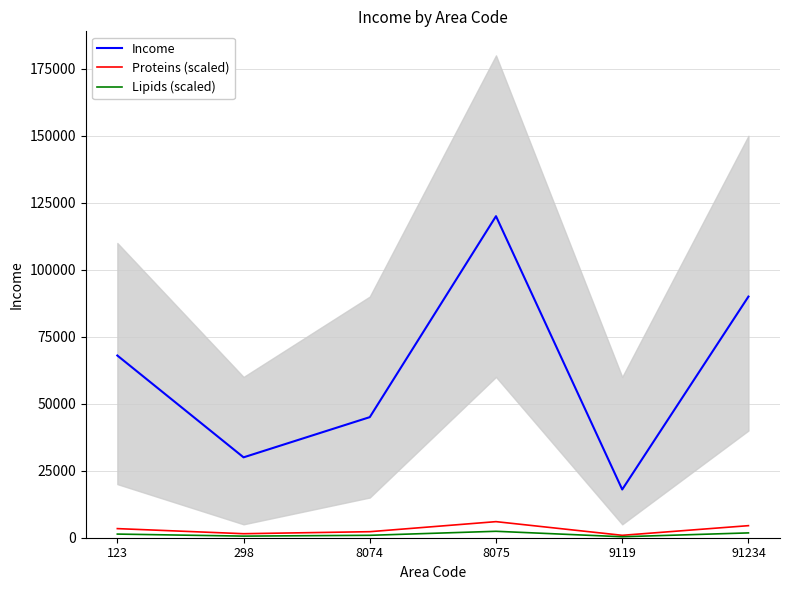

How many interior local peaks does the Income series have?

1